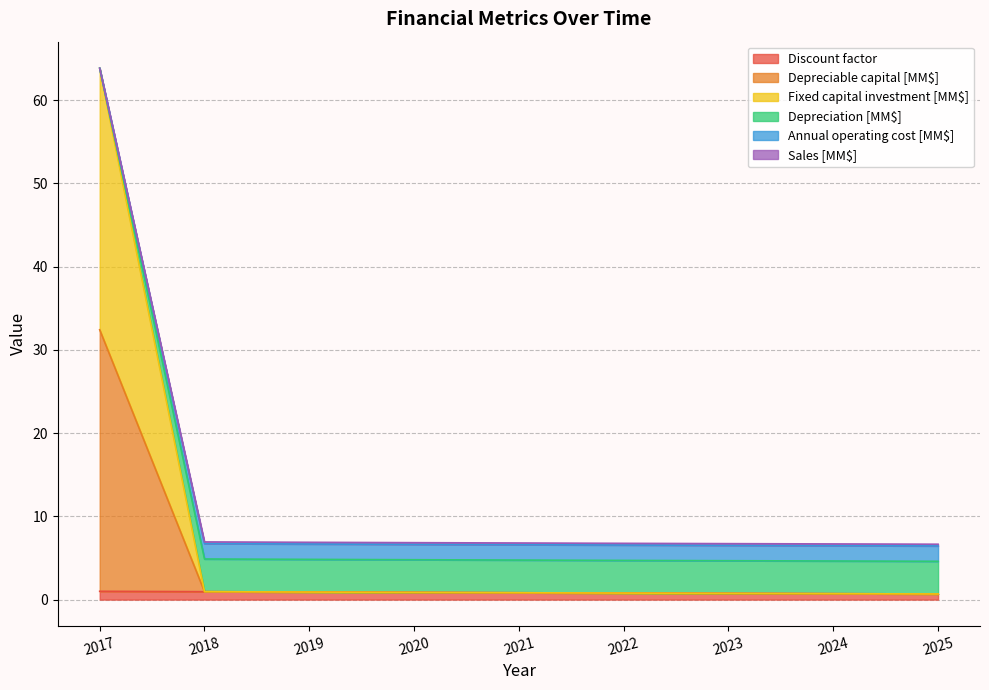

At which category is the sum across all series the highest?

2017